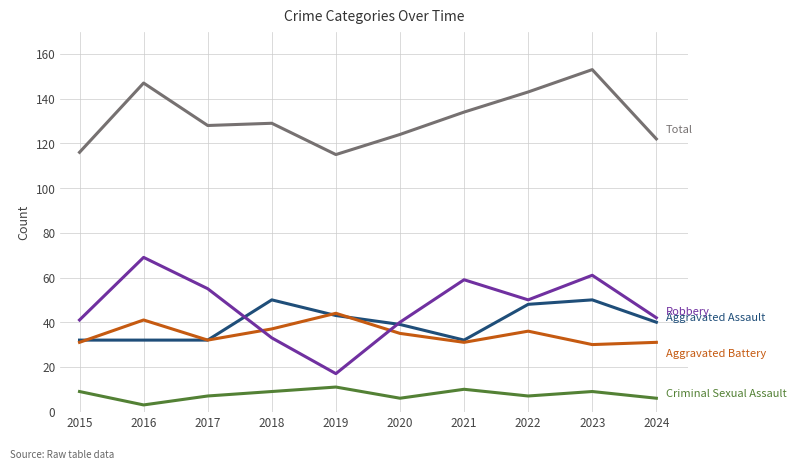

What is the spread (max minus min) of values at 2018?

120